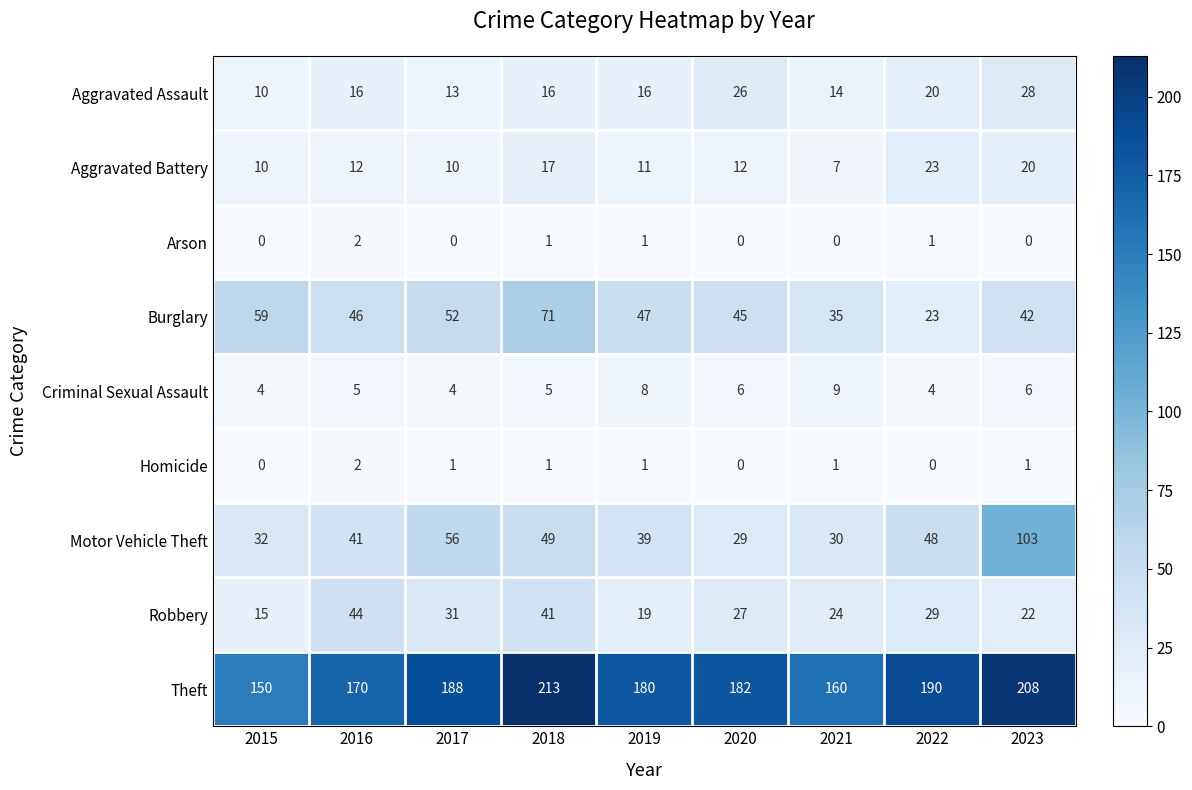

Where is Theft nearest to the value 181?

2019